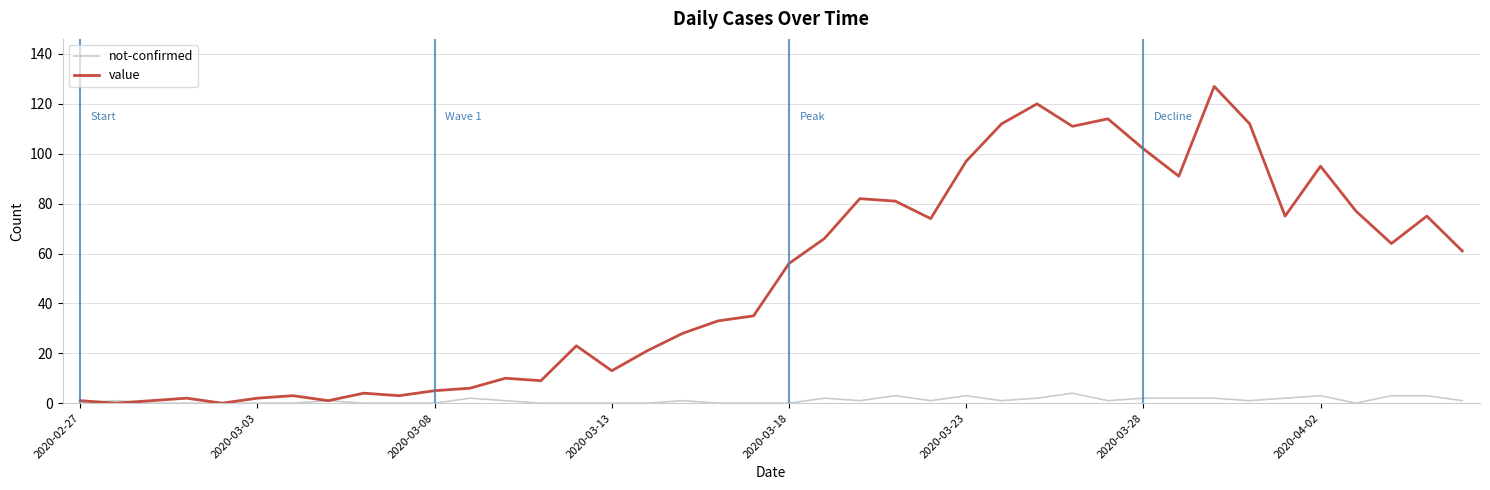

Rank the series by their maximum value, from lowest to highest.

not-confirmed, value